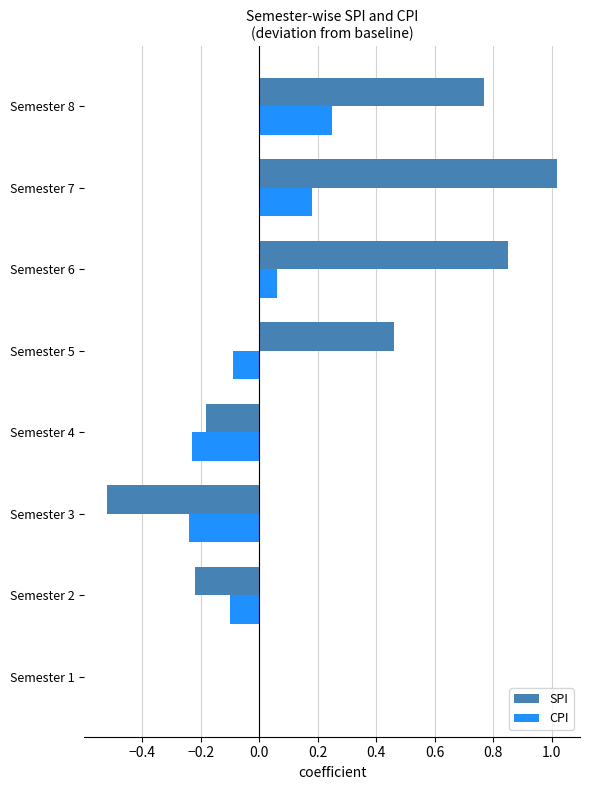

Count the number of categories in the chart.

8